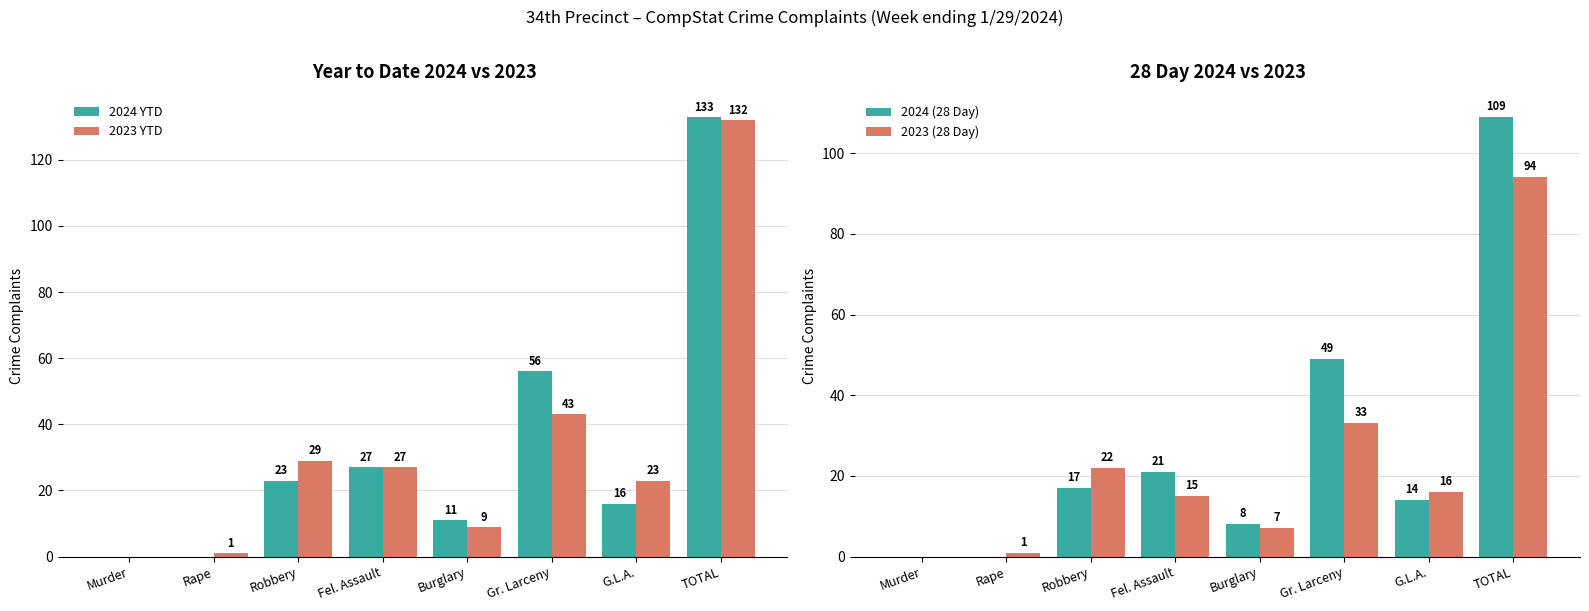

Which has a higher value, TOTAL or Gr. Larceny?

TOTAL